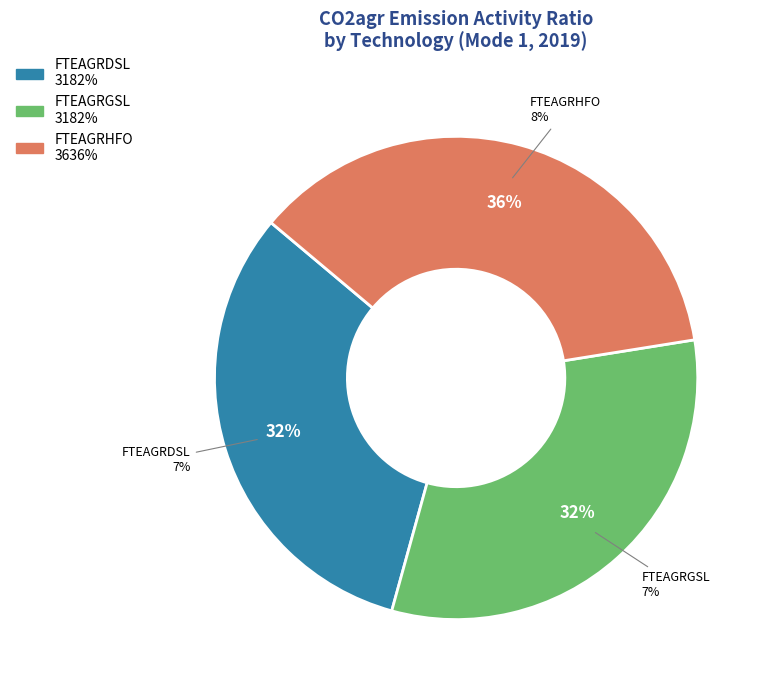

To the nearest percent, what is the difference between the FTEAGRGSL and FTEAGRHFO slice percentages?

5%